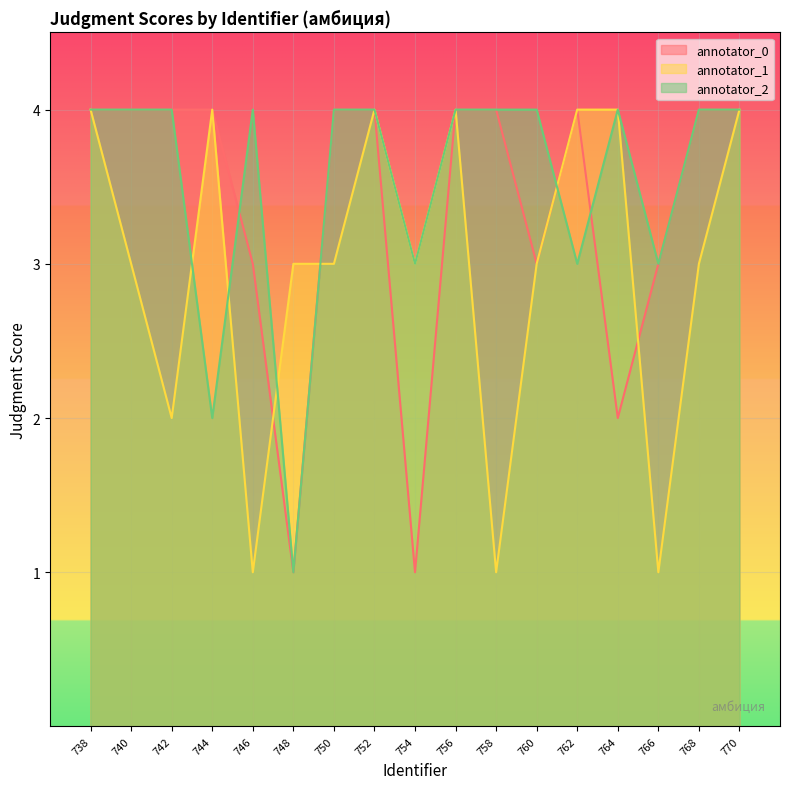

The annotator_2 series shows 3 at 766. True or false?

True